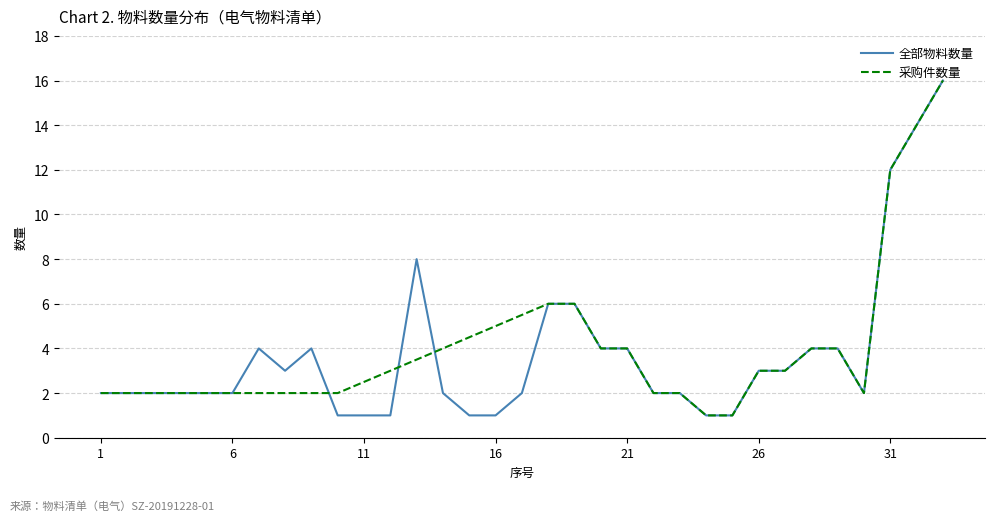

What is the maximum value shown in the chart?

16